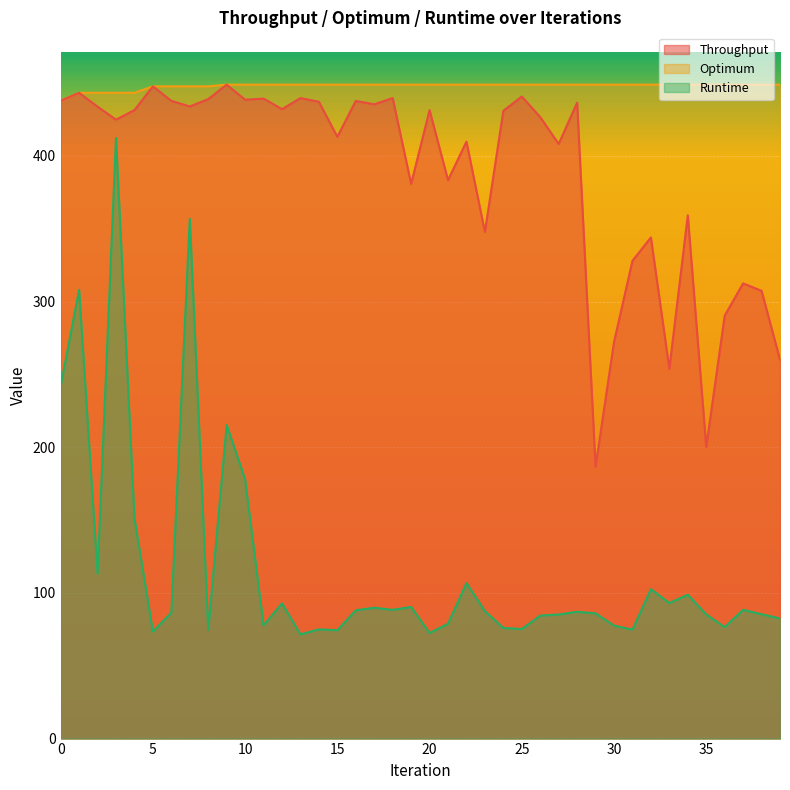

List the labels in order of Runtime value, largest first.

3, 7, 1, 0, 9, 10, 4, 2, 22, 32, 34, 33, 12, 19, 17, 37, 18, 16, 23, 28, 6, 29, 38, 35, 27, 26, 39, 21, 11, 30, 36, 24, 25, 14, 31, 8, 15, 5, 20, 13